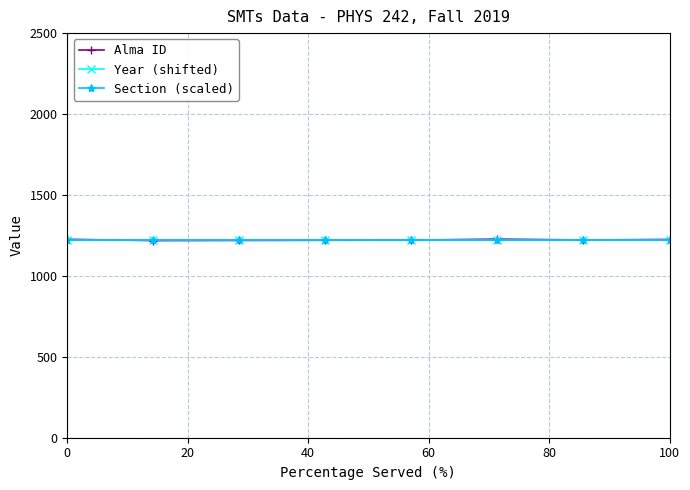

Which series has the widest spread of values?

Alma ID